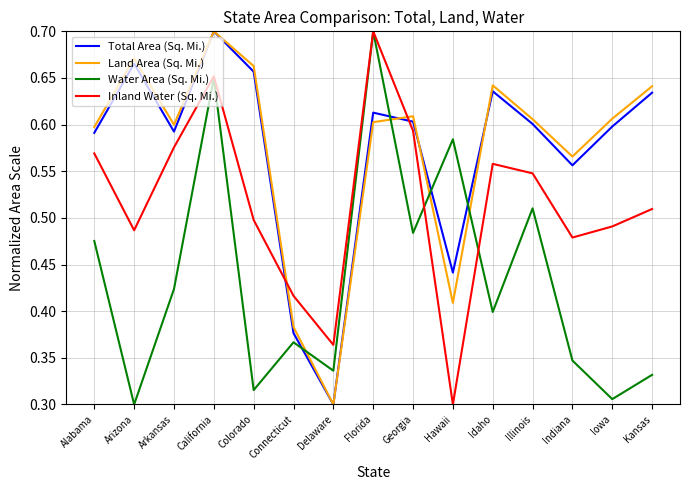

At which category is the sum across all series the highest?

California